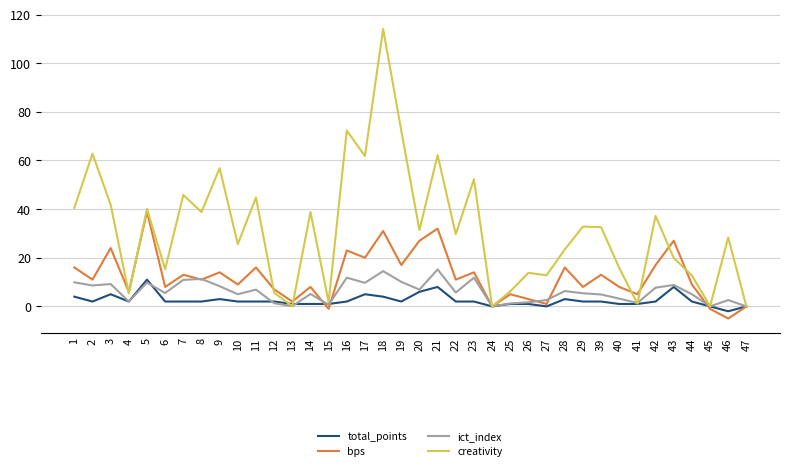

What is the minimum value shown in the chart?

-5.0